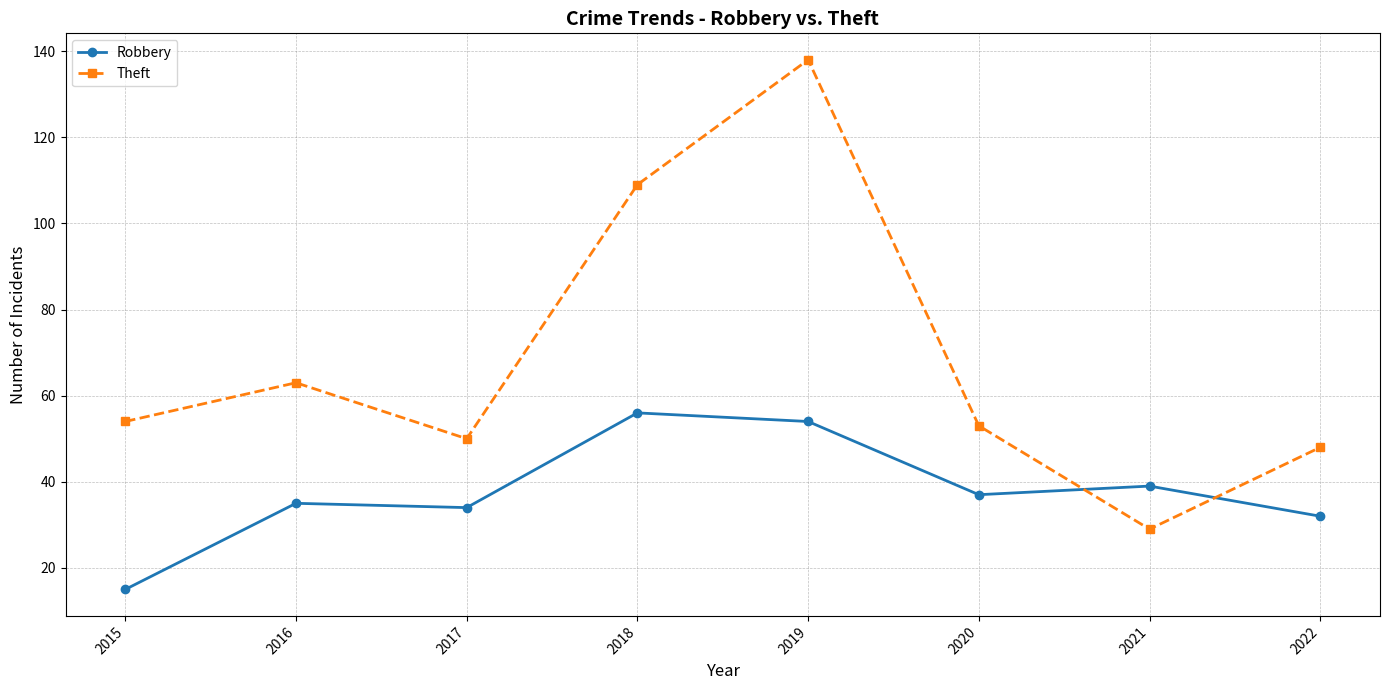

Which category has the lowest value in the Robbery series?

2015